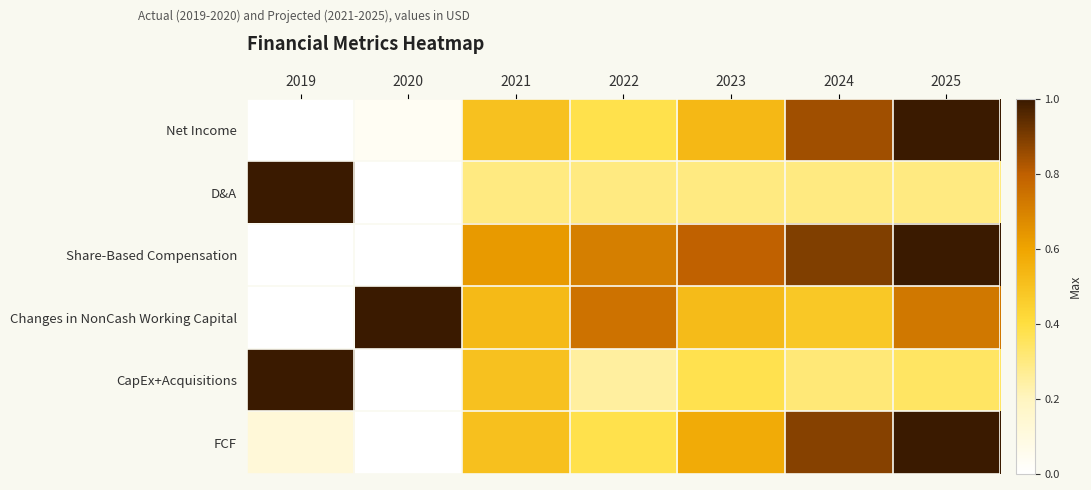

What is the maximum value shown in the chart?

1.0